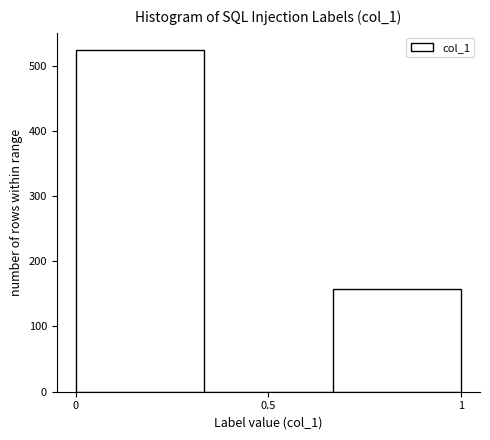

What is the height of the bar covering 0.65 to 1.00 on the x-axis? Neither the bar edges nor the heights are printed on the chart, so give them approximately, as read against the axes.

160